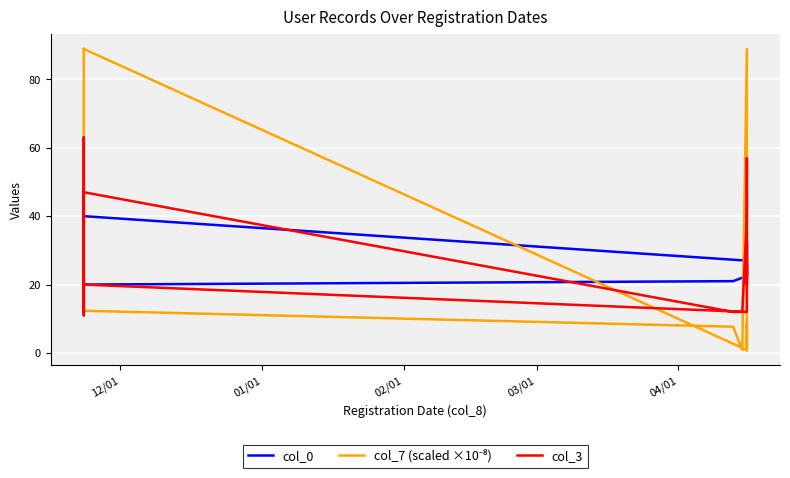

After their last crossing, which series has the higher values: col_7 (scaled ×10⁻⁸) or col_3?

col_7 (scaled ×10⁻⁸)